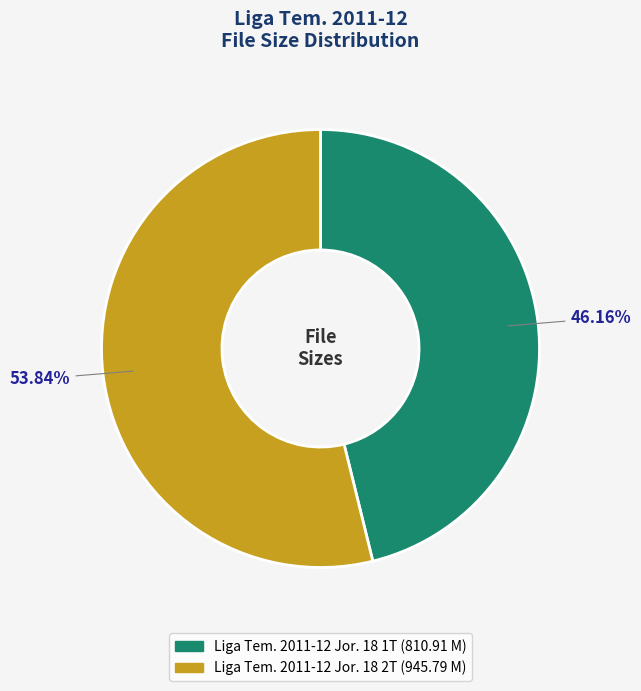

To the nearest percent, what is the difference between the largest and smallest slice percentages?

8%